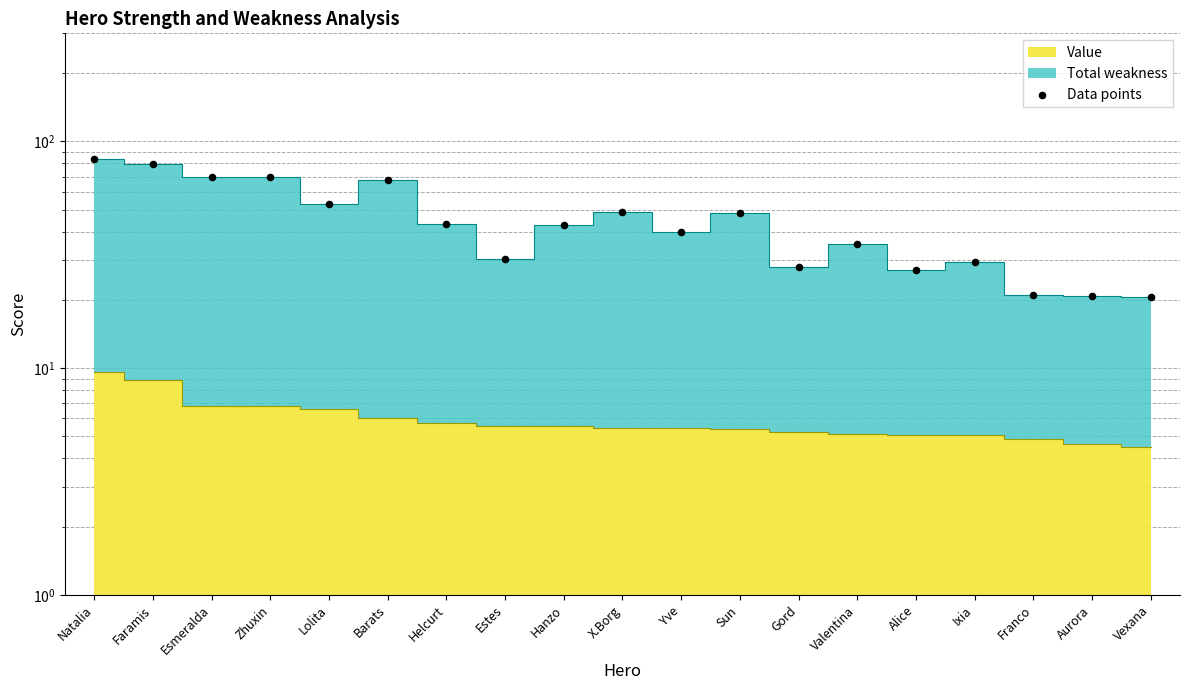

What is the change in value from Barats to Franco?

-46.5